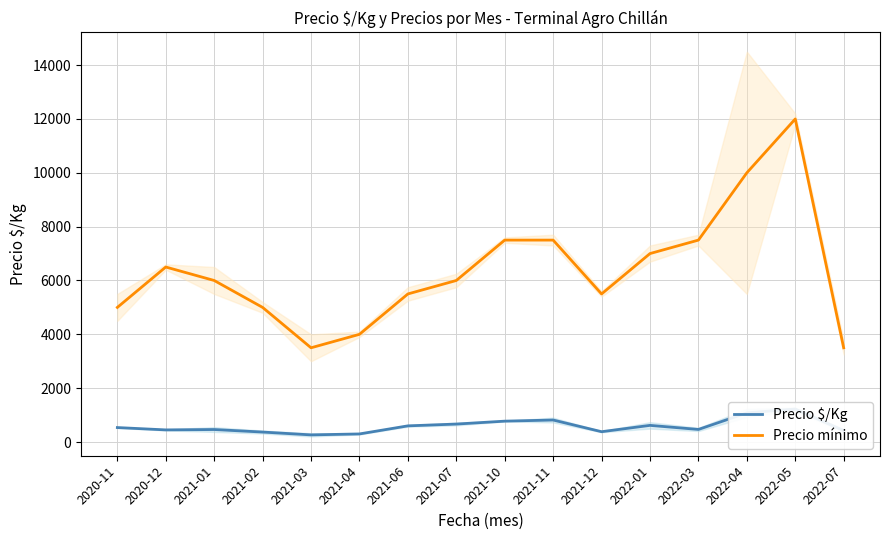

At which category does Precio $/Kg reach its first local peak?

2021-01